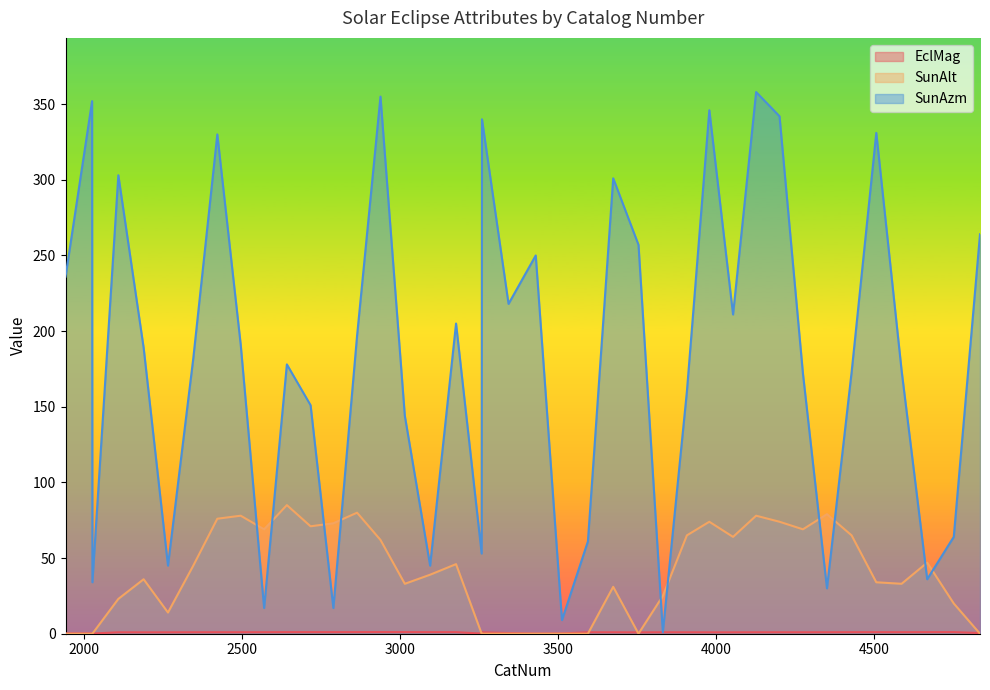

Count the number of data series in this chart.

3